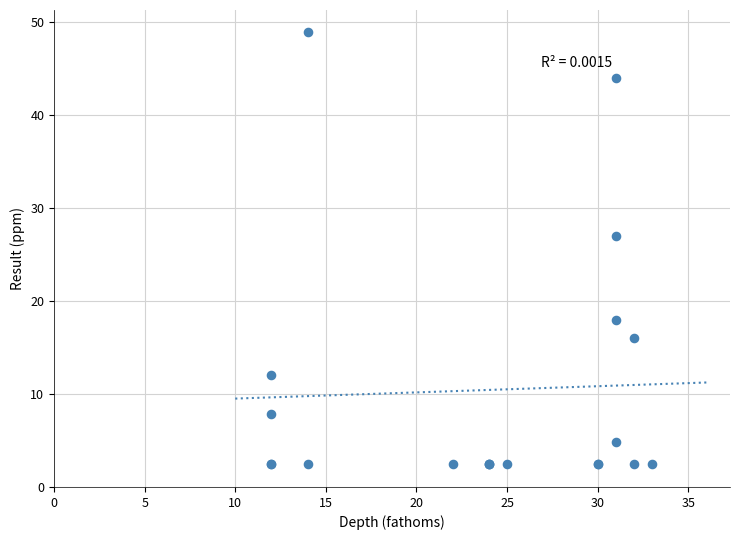

What Y value in the scatter plot is closest to 25?

27.0